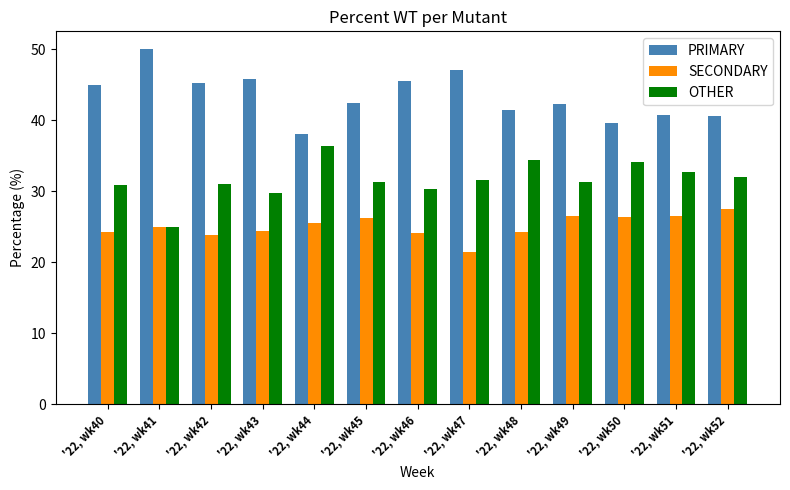

How many groups of bars are there?

13